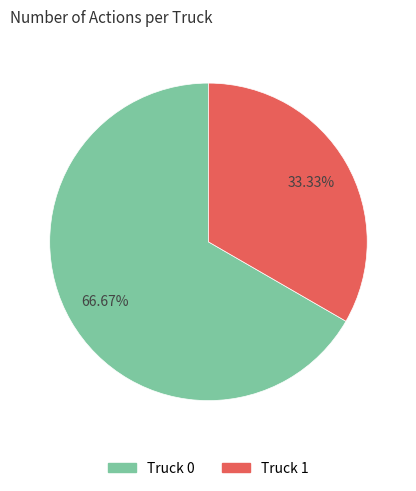

How many slices are in this pie chart?

2